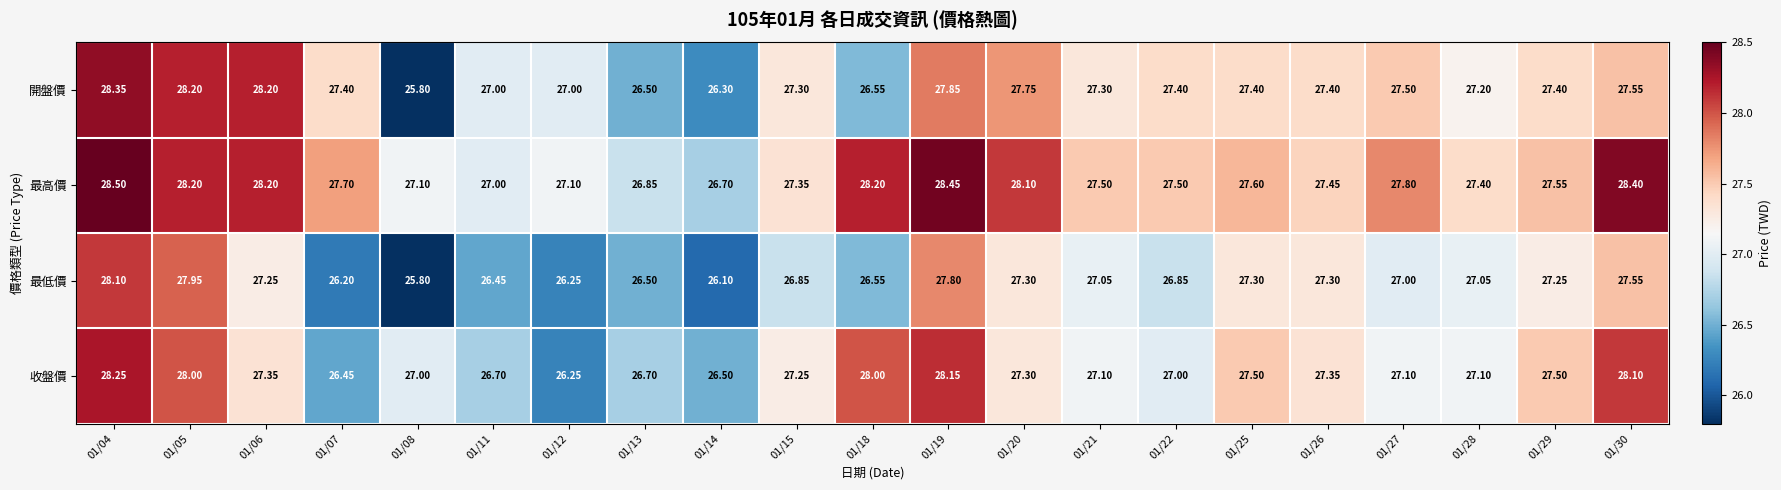

Rank the series by their maximum value, from lowest to highest.

最低價, 收盤價, 開盤價, 最高價